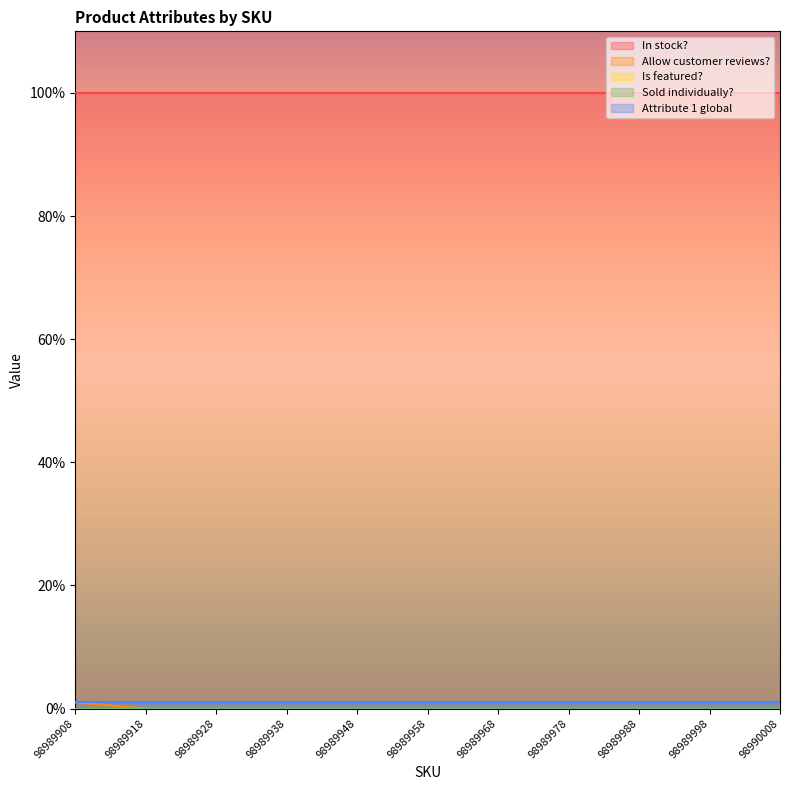

What is the maximum value for In stock??

100